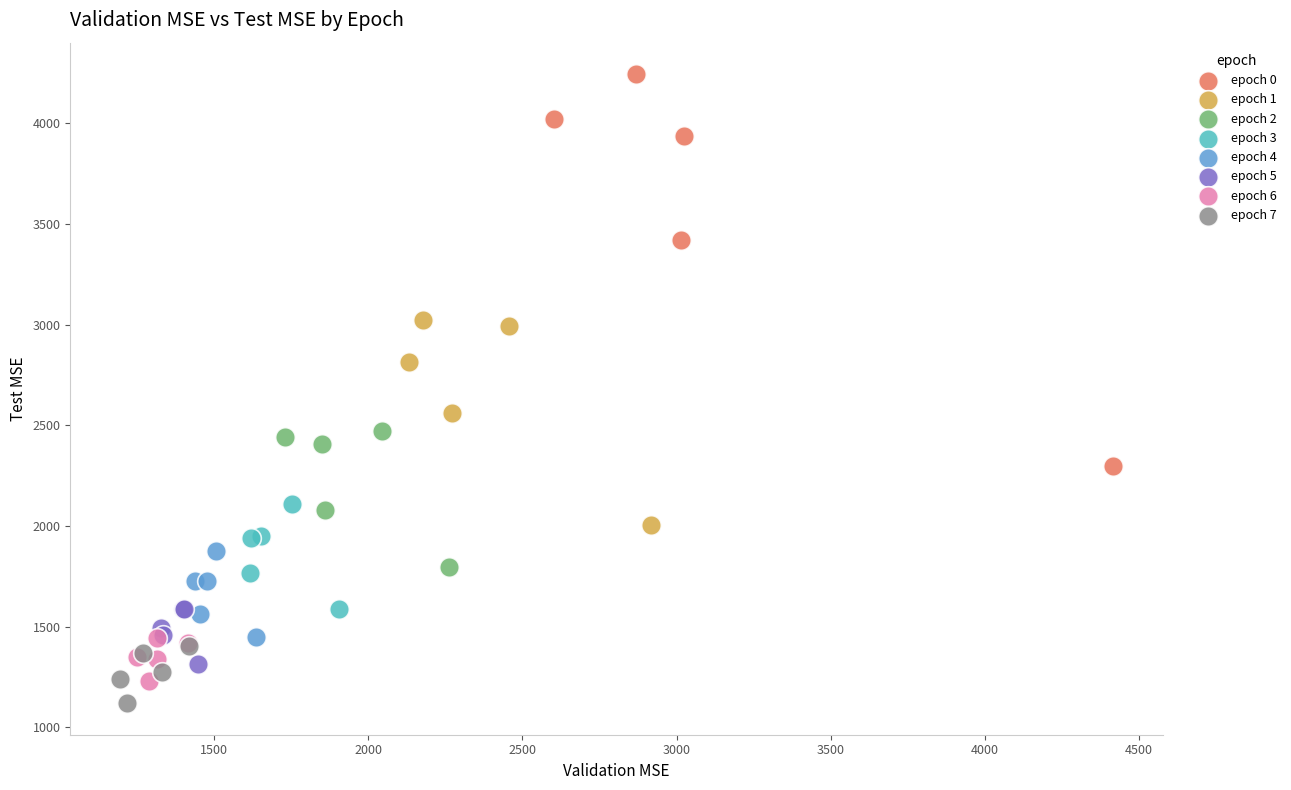

Which series contains the lowest Y value?

epoch 7